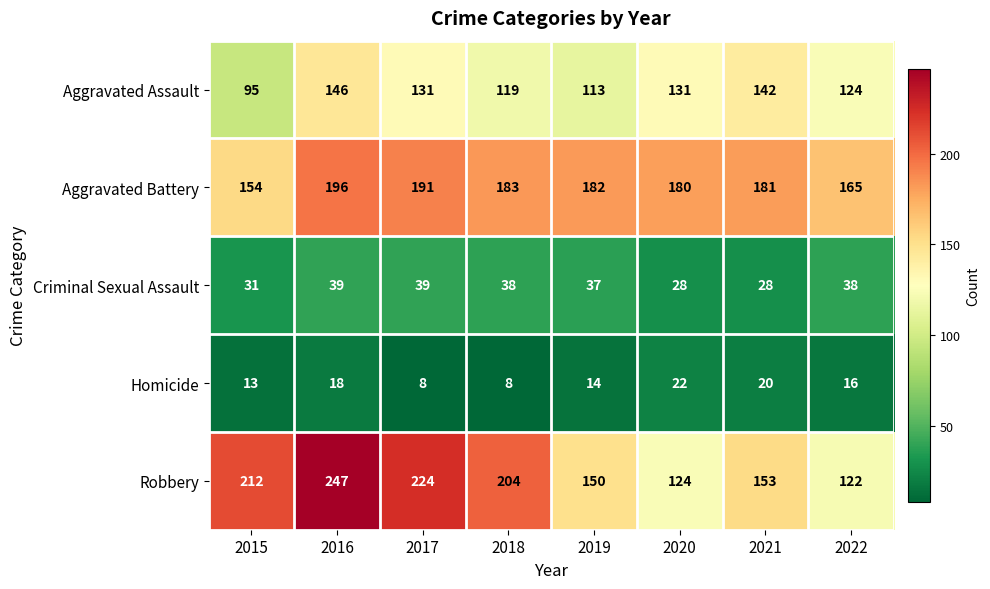

Which series has the largest range (max minus min)?

Robbery